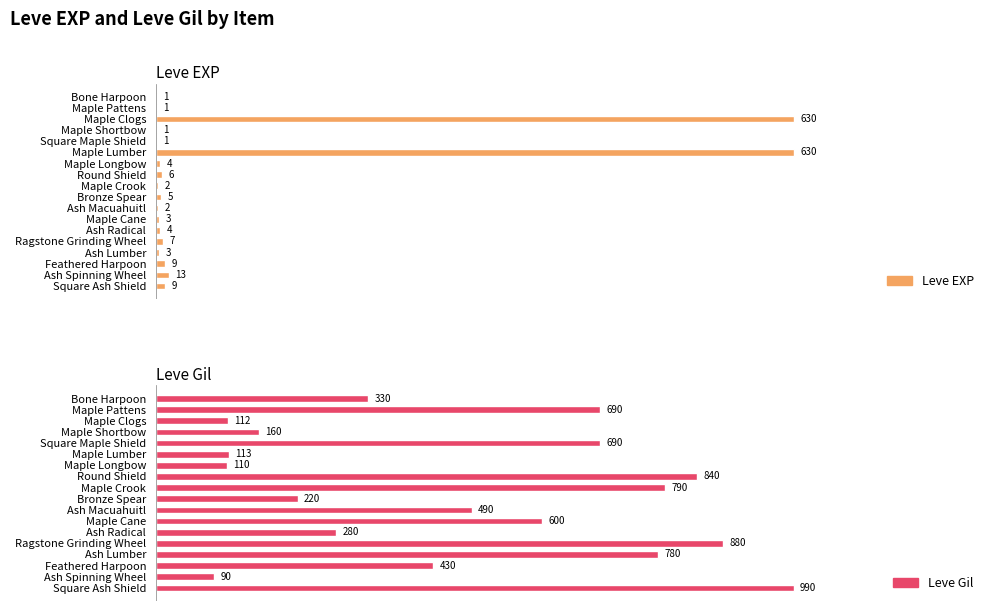

Reading left to right, extract all data points from this chart.

Leve EXP: 1	1	630	1	1	630	4	6	2	5	2	3	4	7	3	9	13	9
Leve Gil: 330	690	112	160	690	113	110	840	790	220	490	600	280	880	780	430	90	990